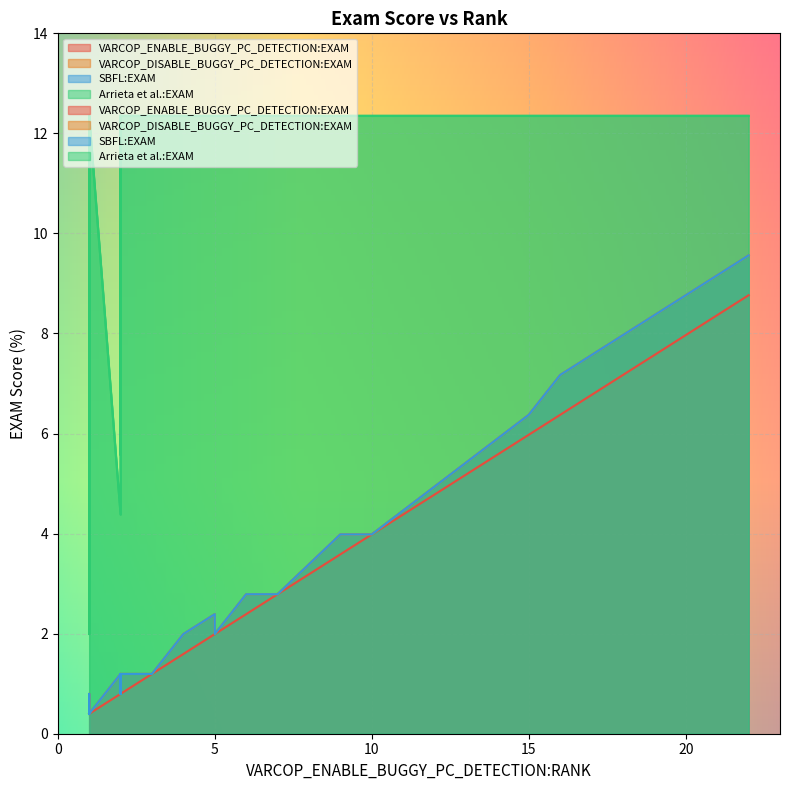

The value of VARCOP_ENABLE_BUGGY_PC_DETECTION:EXAM at 10 is 3.5. True or false?

False